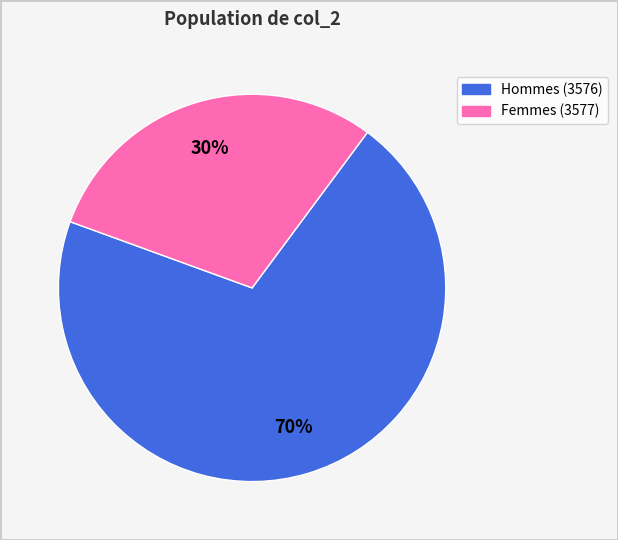

Is there a majority slice in this chart?

Yes